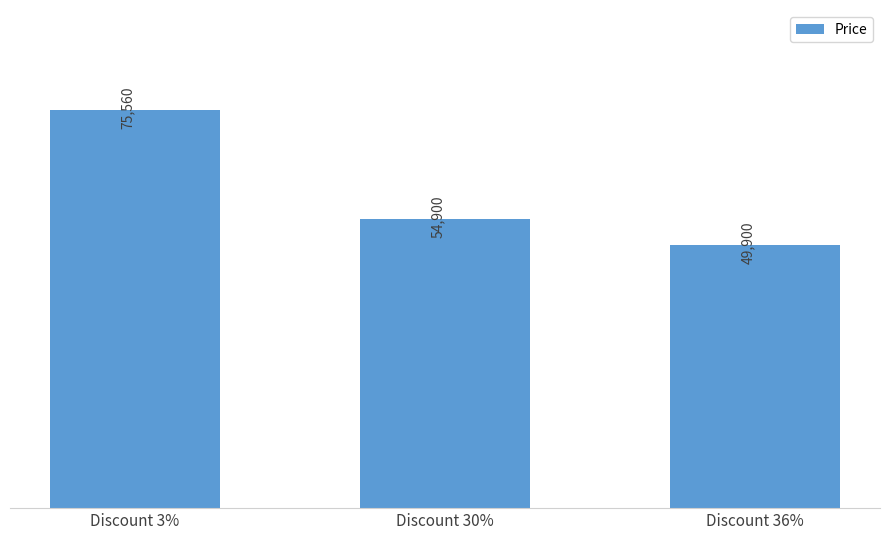

Rank the categories by value from lowest to highest.

Discount 36%, Discount 30%, Discount 3%